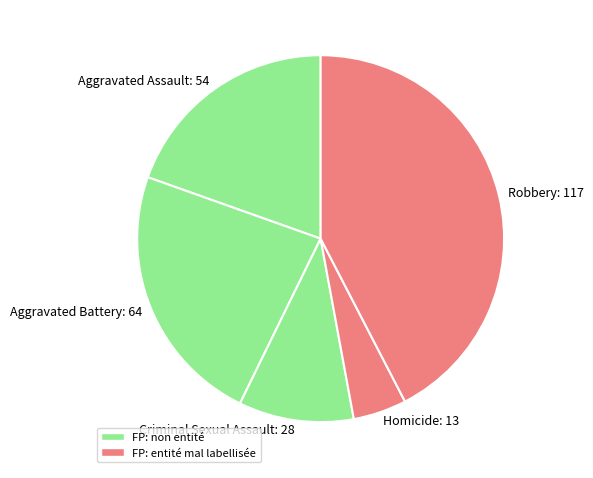

Is there a majority slice in this chart?

No